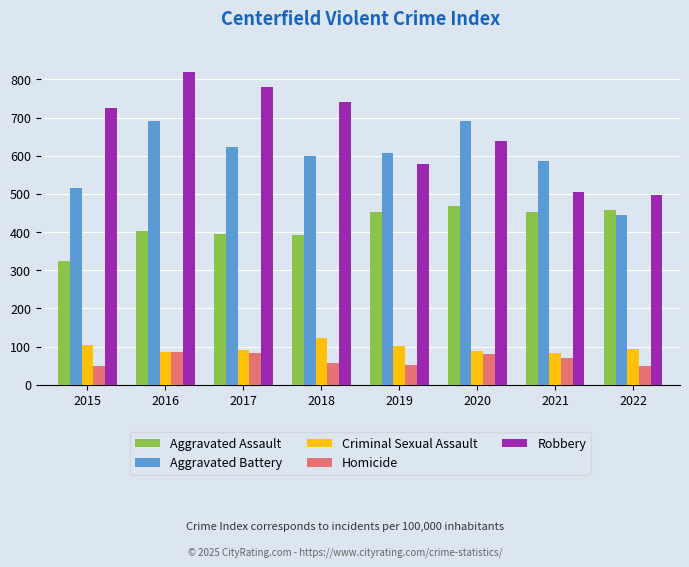

Is the value of Criminal Sexual Assault at 2017 greater than the value of Aggravated Assault at 2016?

No